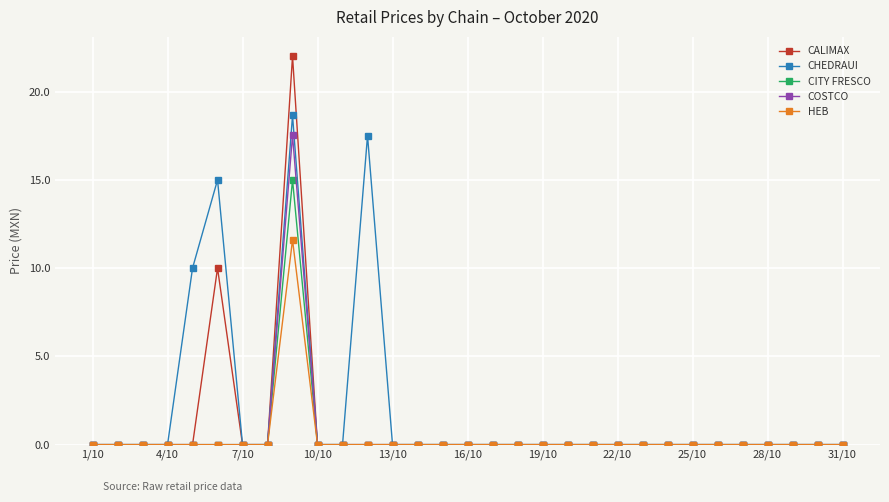

List the series in order of their peak value, lowest first.

HEB, CITY FRESCO, COSTCO, CHEDRAUI, CALIMAX